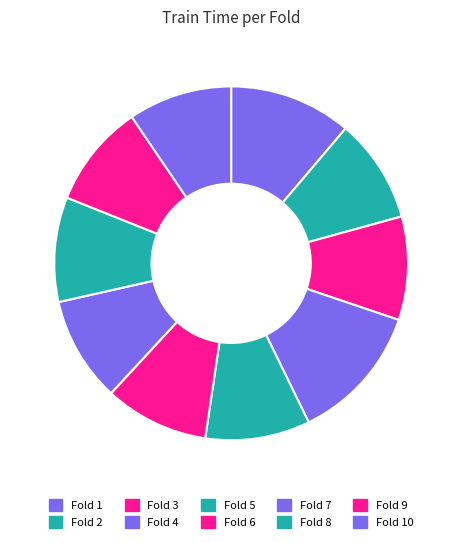

How many slices are in this pie chart?

10